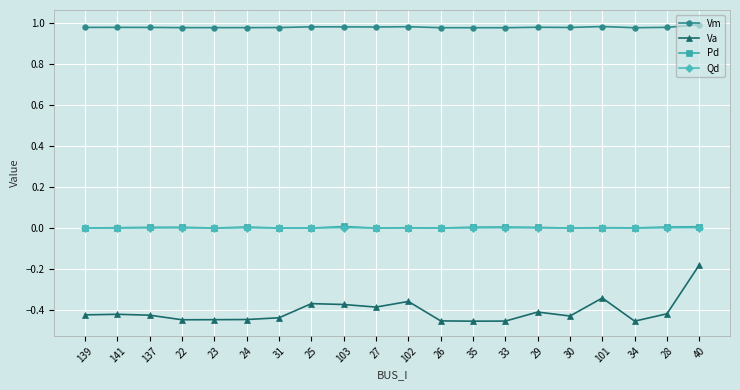

What is the label of the 5th point from the left?

23